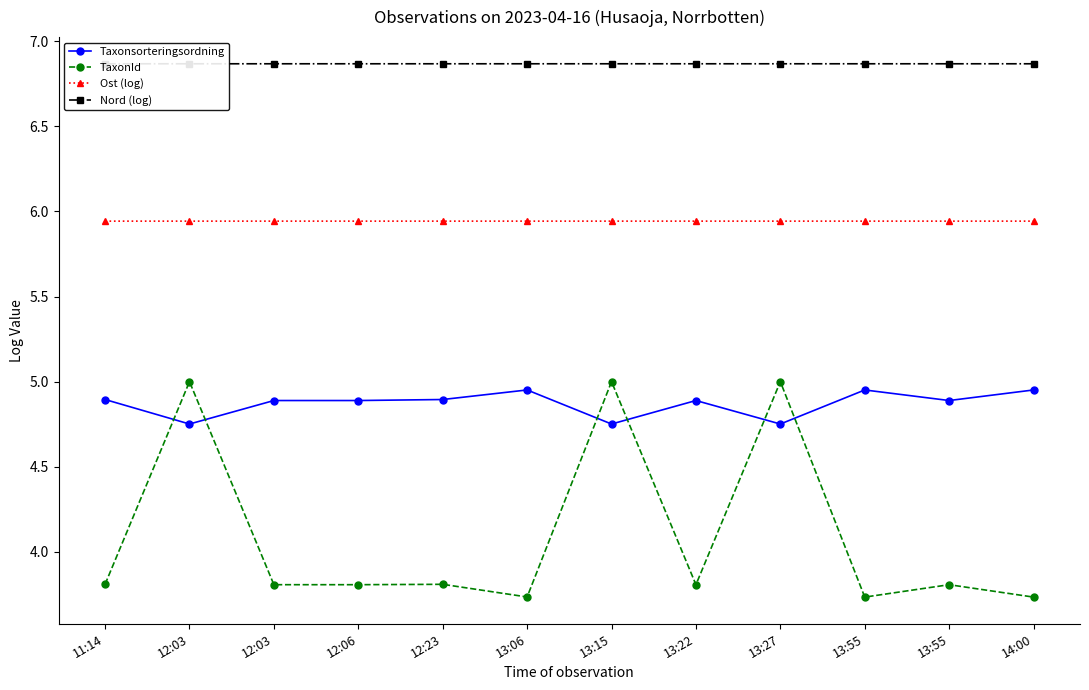

Reading left to right, transcribe all the data shown in this chart.

Taxonsorteringsordning: 4.9	4.8	4.9	4.9	4.9	5.0	4.8	4.9	4.8	5.0	4.9	5.0
TaxonId: 3.8	5.0	3.8	3.8	3.8	3.7	5.0	3.8	5.0	3.7	3.8	3.7
Ost (log): 5.9	5.9	5.9	5.9	5.9	5.9	5.9	5.9	5.9	5.9	5.9	5.9
Nord (log): 6.9	6.9	6.9	6.9	6.9	6.9	6.9	6.9	6.9	6.9	6.9	6.9